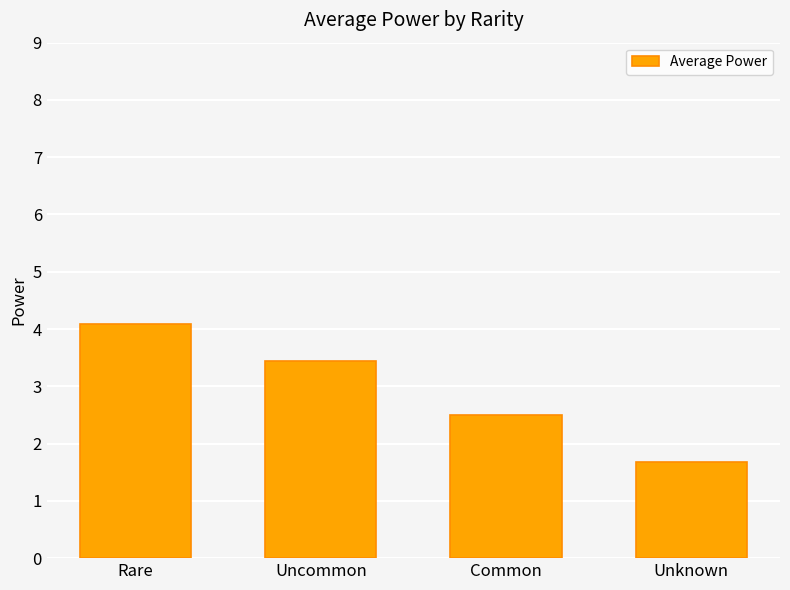

Does the chart contain any negative values?

No